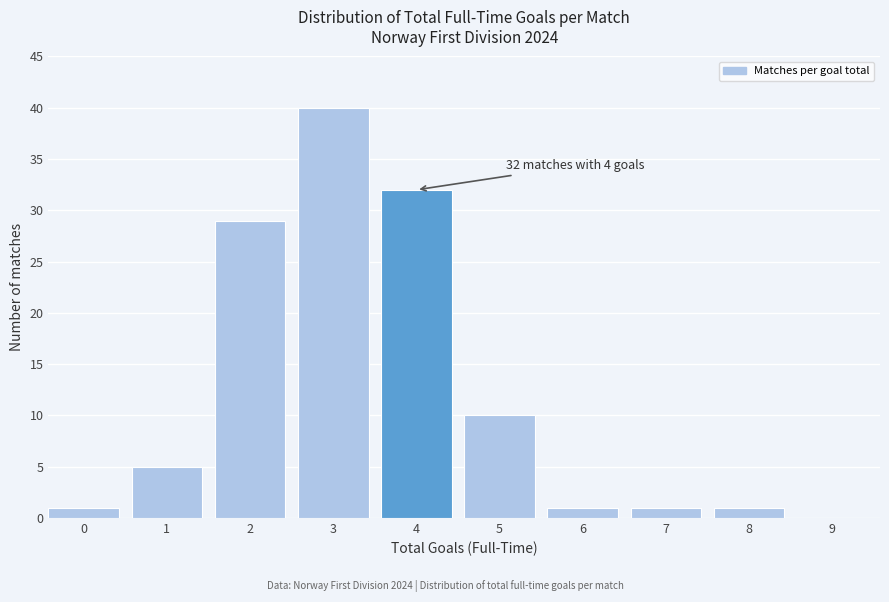

Reading right to left, what are all the values shown in this chart?

9=0	8=1	7=1	6=1	5=10	4=32	3=40	2=29	1=5	0=1